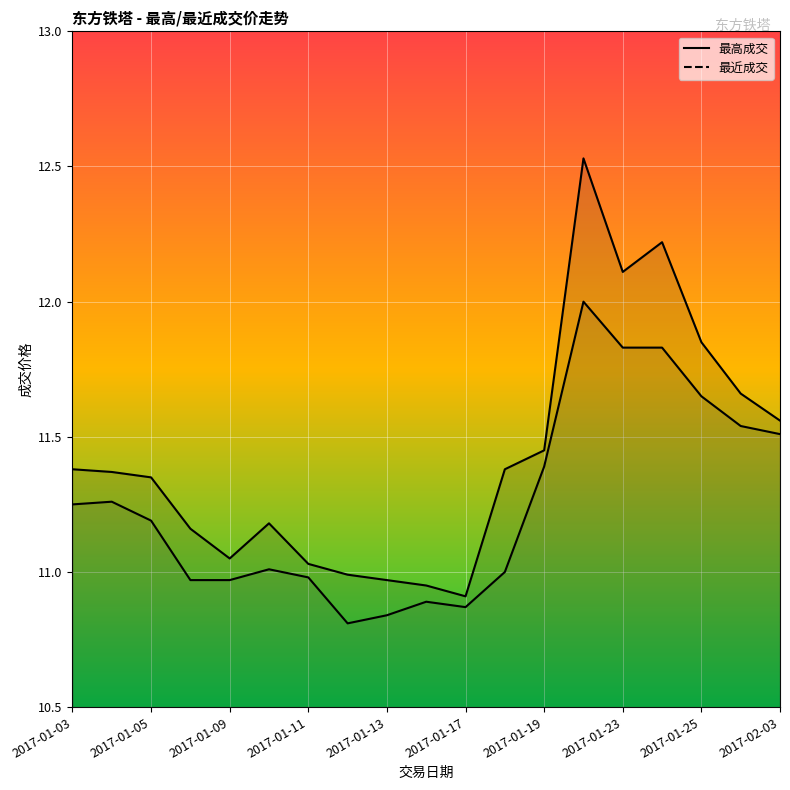

What is the value of the 5th point from the left?

11.1